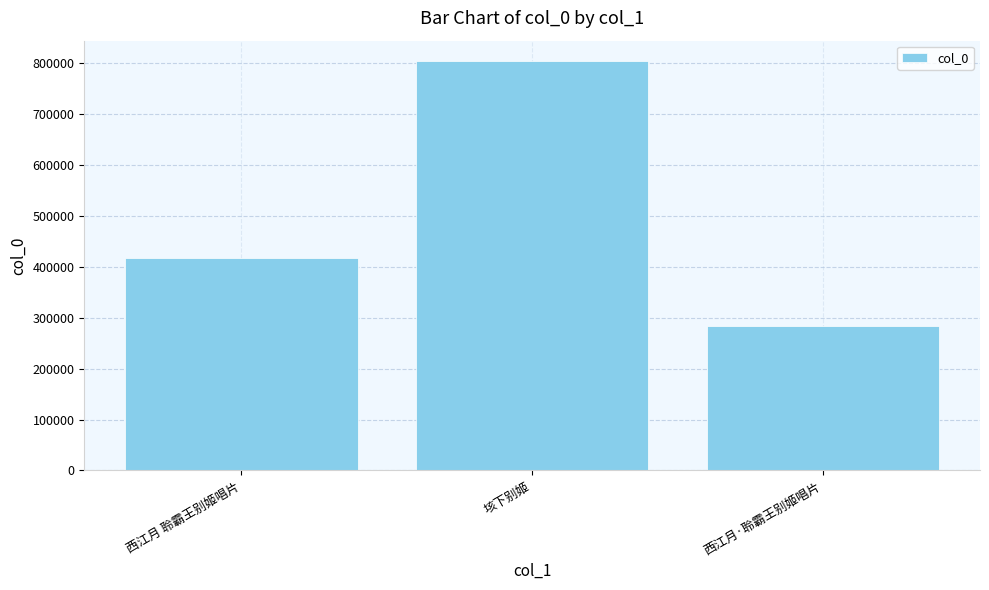

What is the ratio of the value at 垓下别姬 to the value at 西江月 聆霸王别姬唱片?

1.9